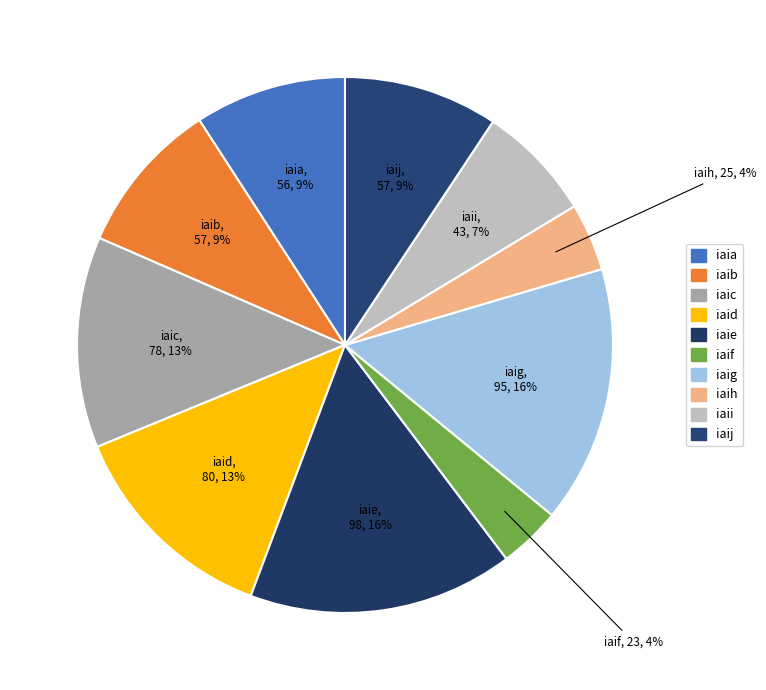

How many segments does this pie chart have?

10